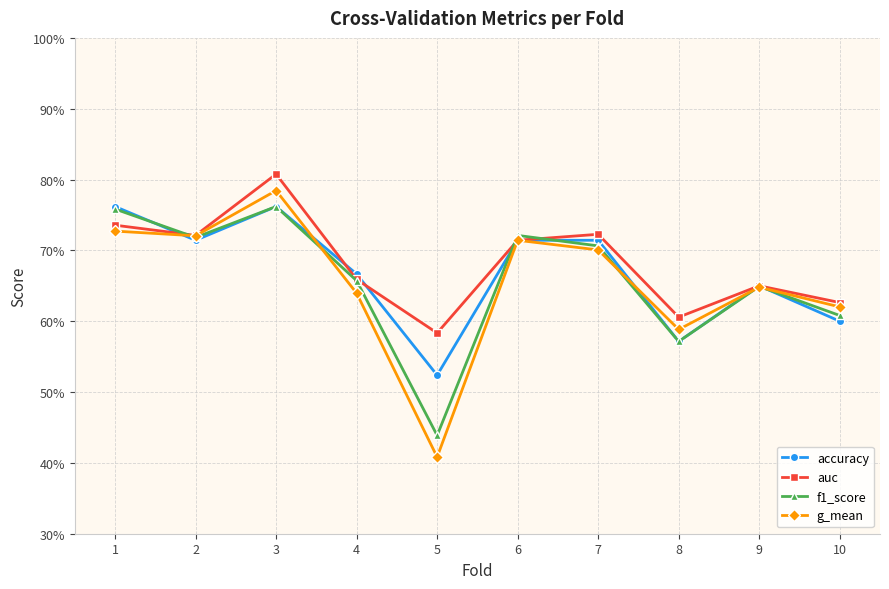

What is the value of the accuracy point at the 3rd from the left?

0.8